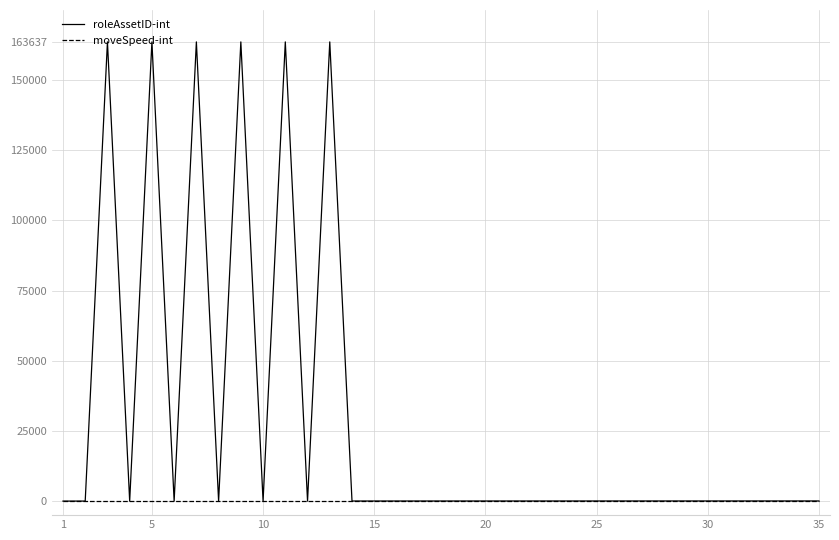

Which series has the largest total across all categories?

roleAssetID-int